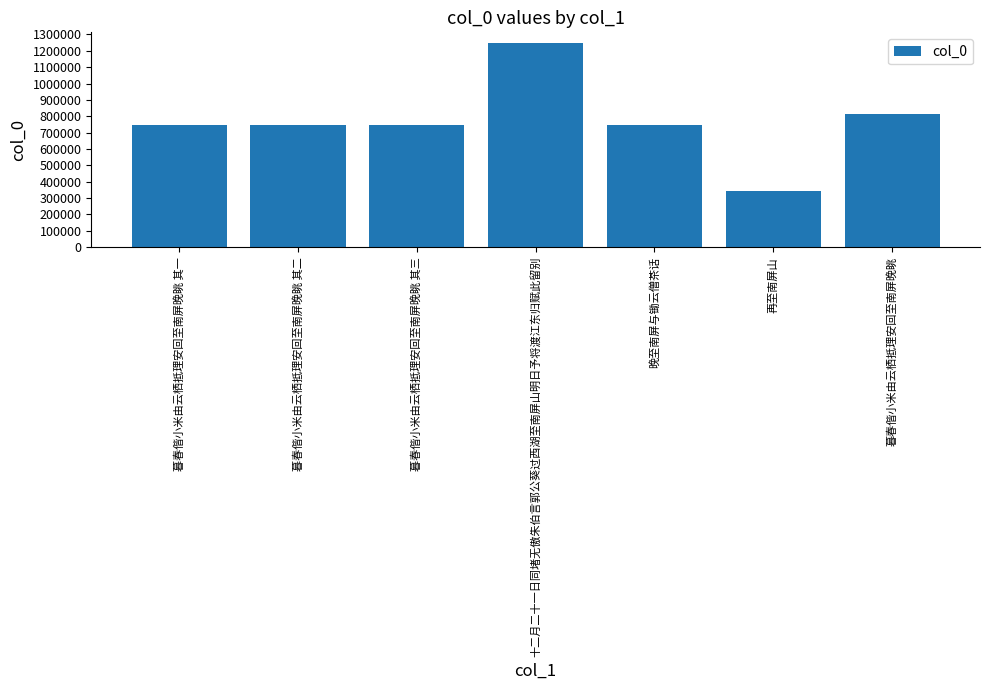

How many series are shown in this chart?

1